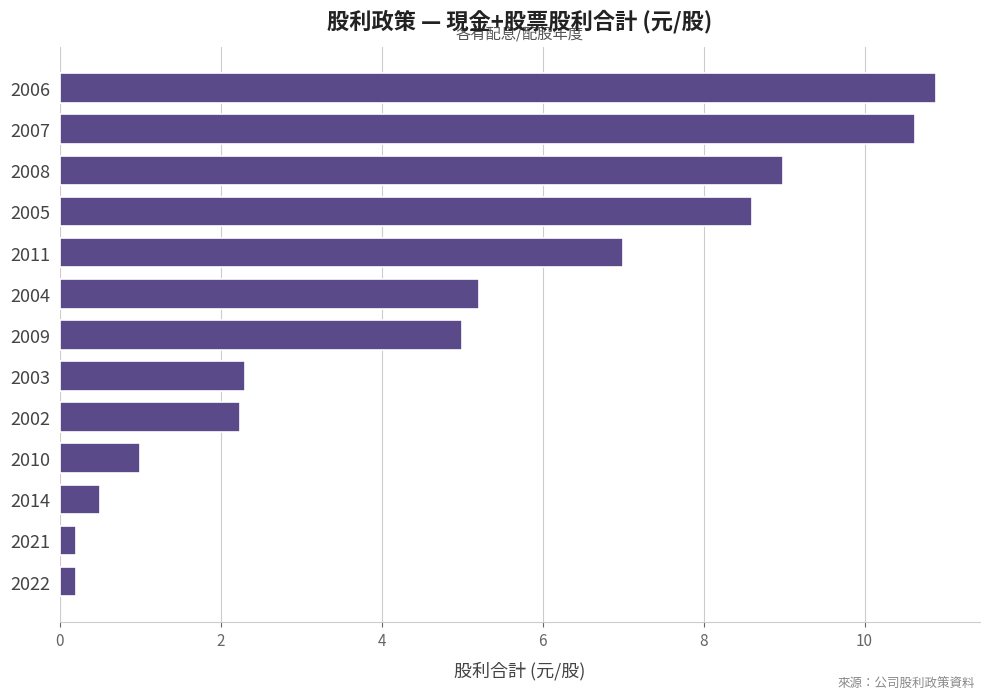

What is the average value?

4.8